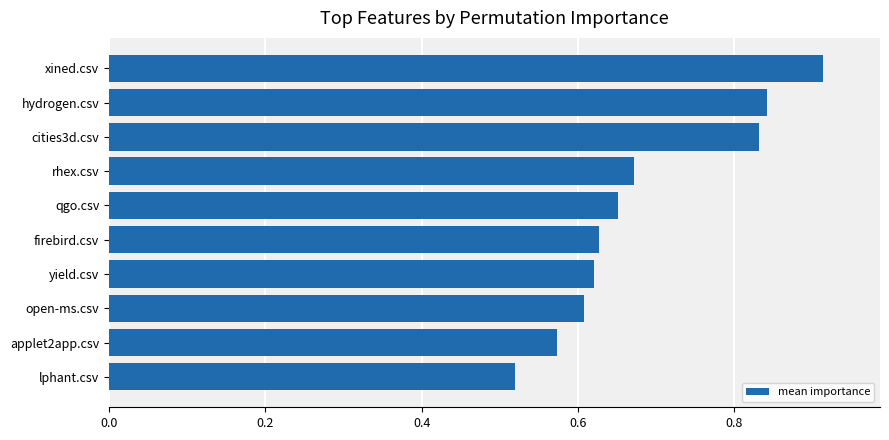

True or false: the data shows 0.4 at hydrogen.csv.

False